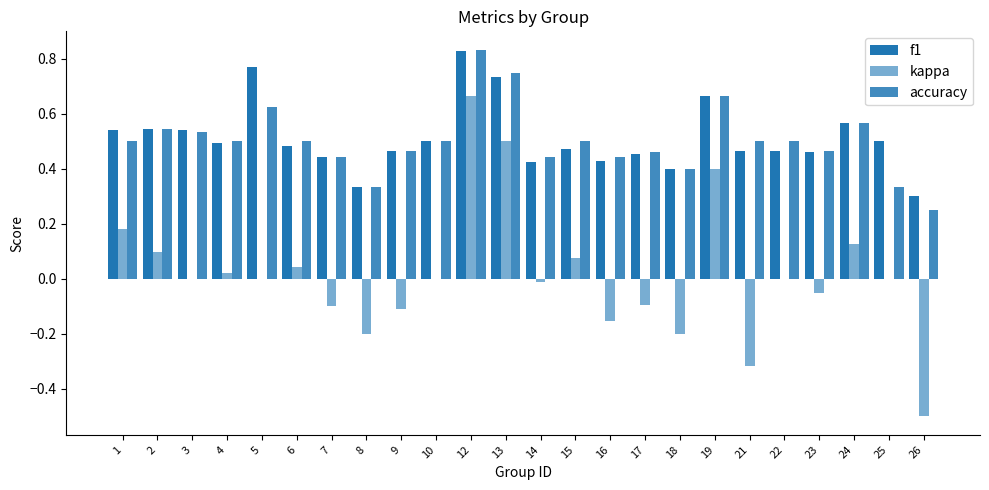

Are the bars grouped side by side (vs. stacked)?

Yes